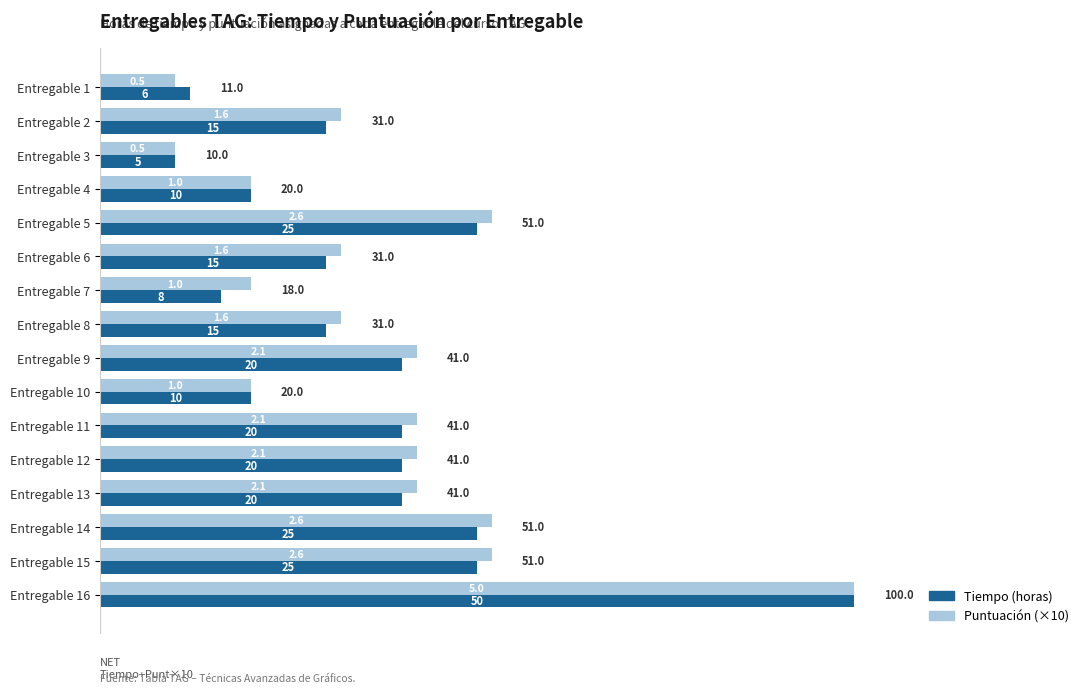

What are all the series names shown in the legend?

Tiempo (horas), Puntuación (×10)